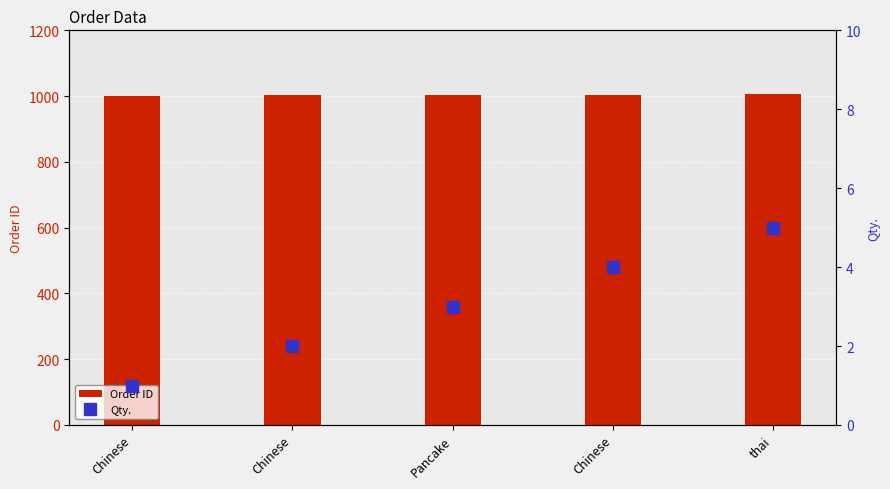

Which series has the largest total across all categories?

Order ID